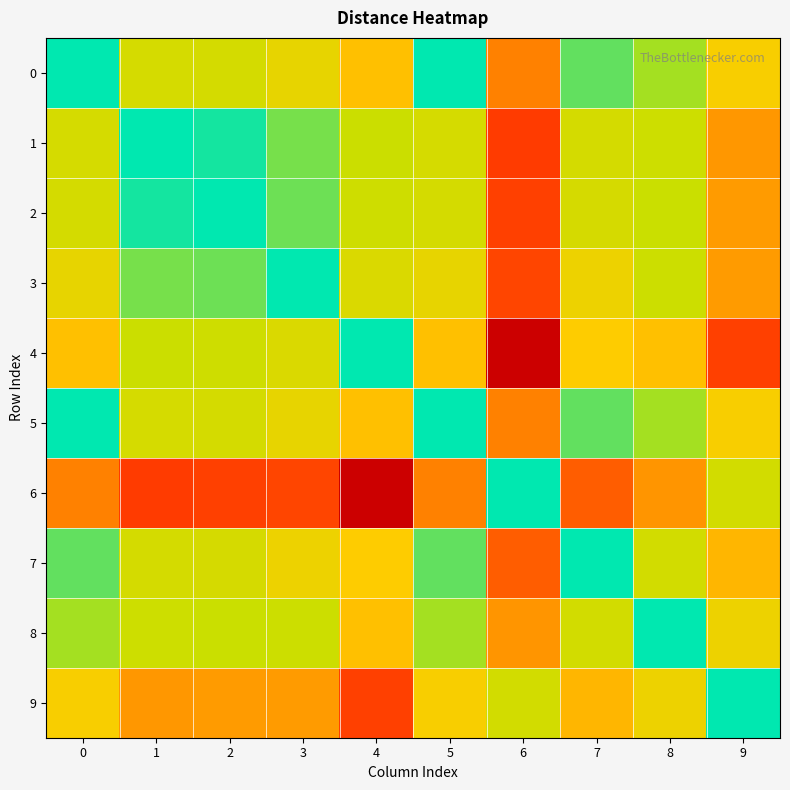

At which category is the sum across all series the highest?

6